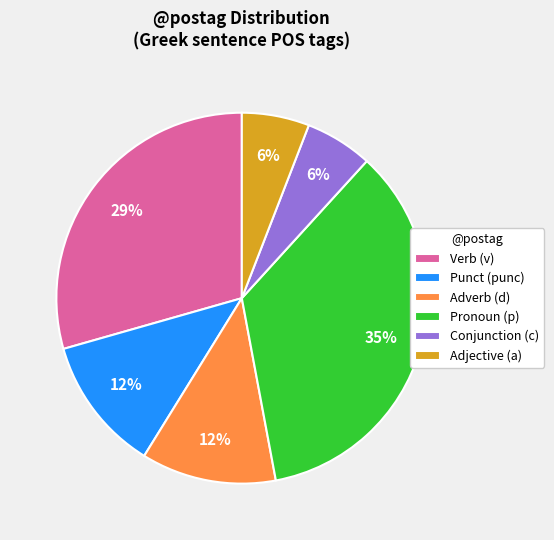

Is it true that Verb (v) is 29% of the pie?

True